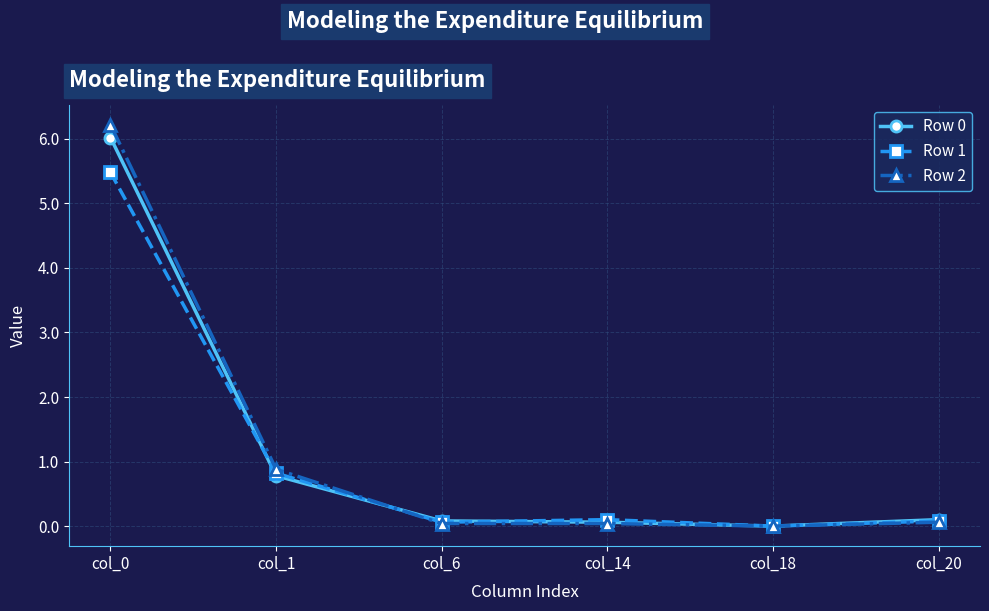

Is the value of Row 2 at col_0 greater than the value of Row 0 at col_6?

Yes